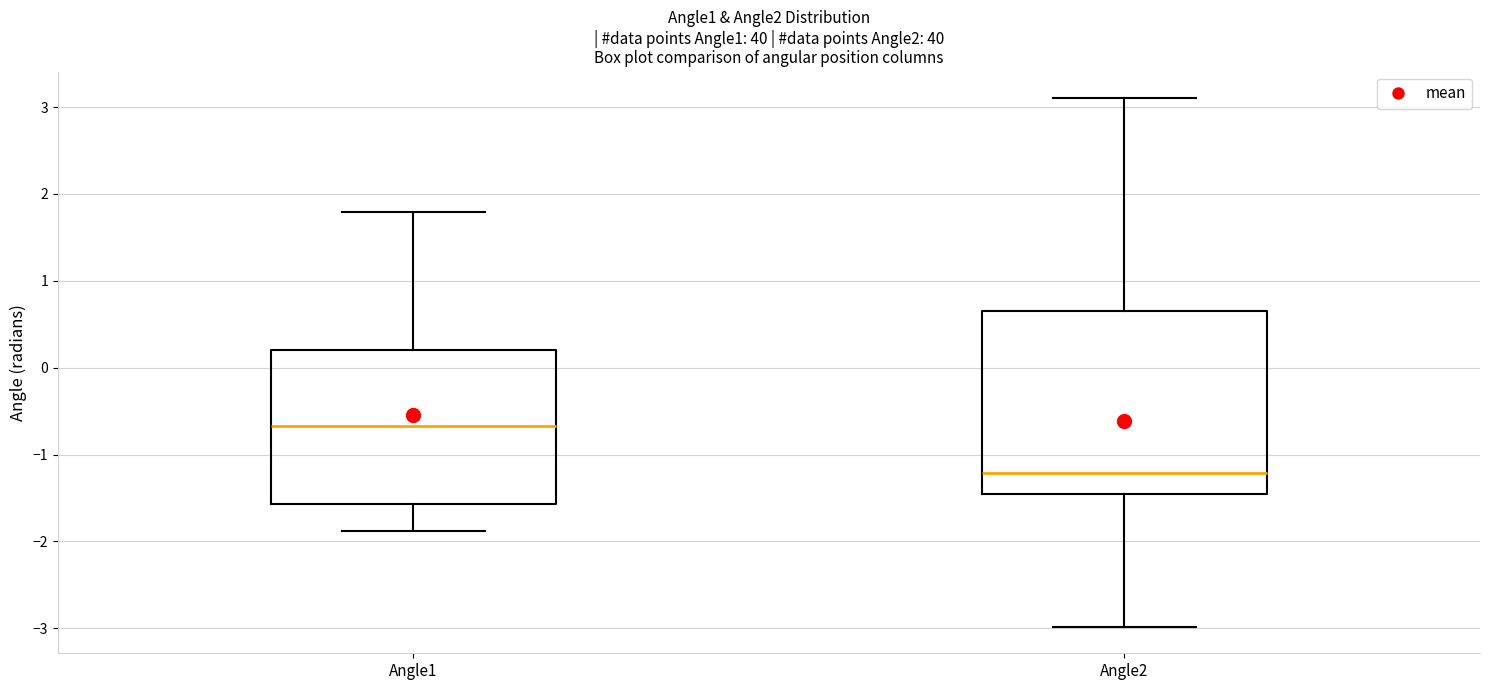

Which box's median line is the highest?

Angle1